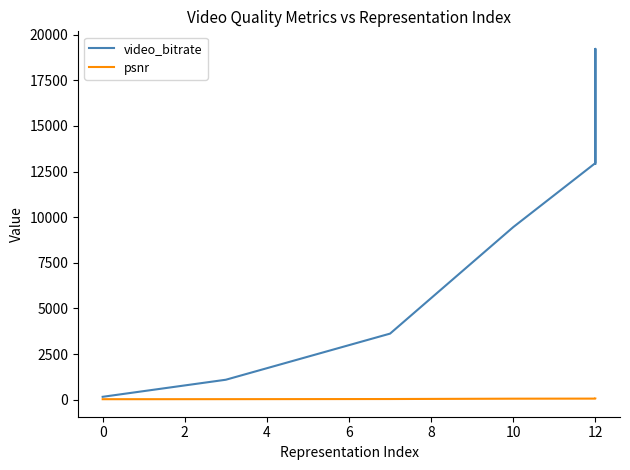

Reading left to right, transcribe all the data shown in this chart.

video_bitrate: 159.3	1094.7	3621.5	9456.3	12963.7	19221.9	12927.5
psnr: 28.0	30.5	37.5	56.5	60.4	60.8	61.5